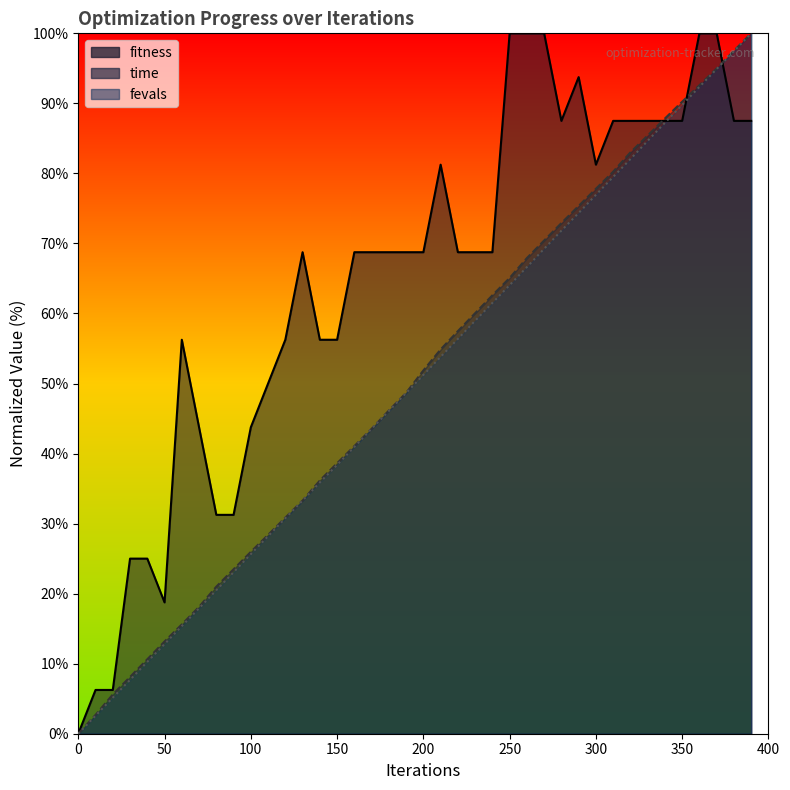

What is the sum of all fevals_scaled values?

1999.5